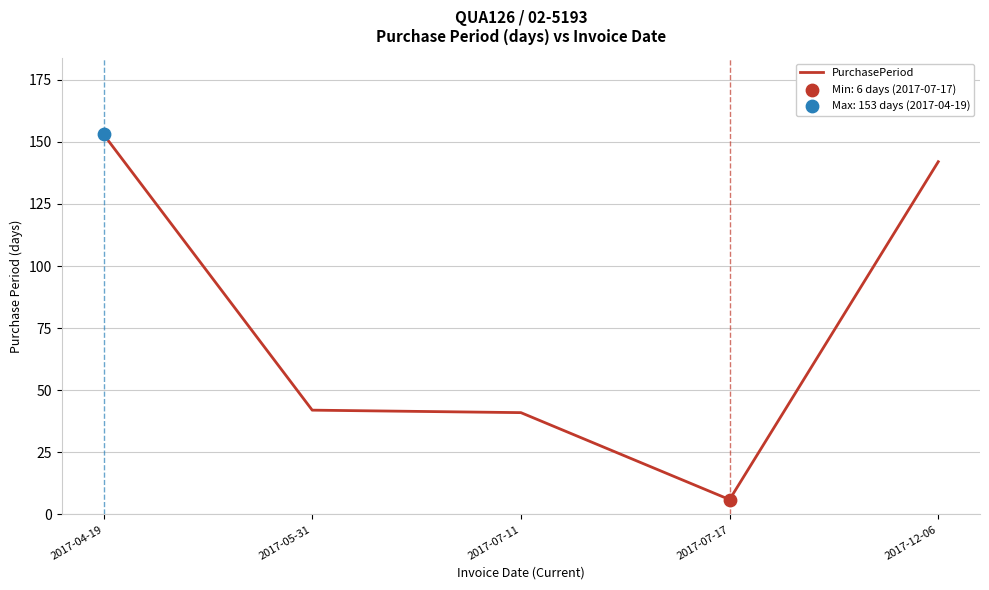

What is the ratio of the value at 2017-07-11 to the value at 2017-04-19?

0.3